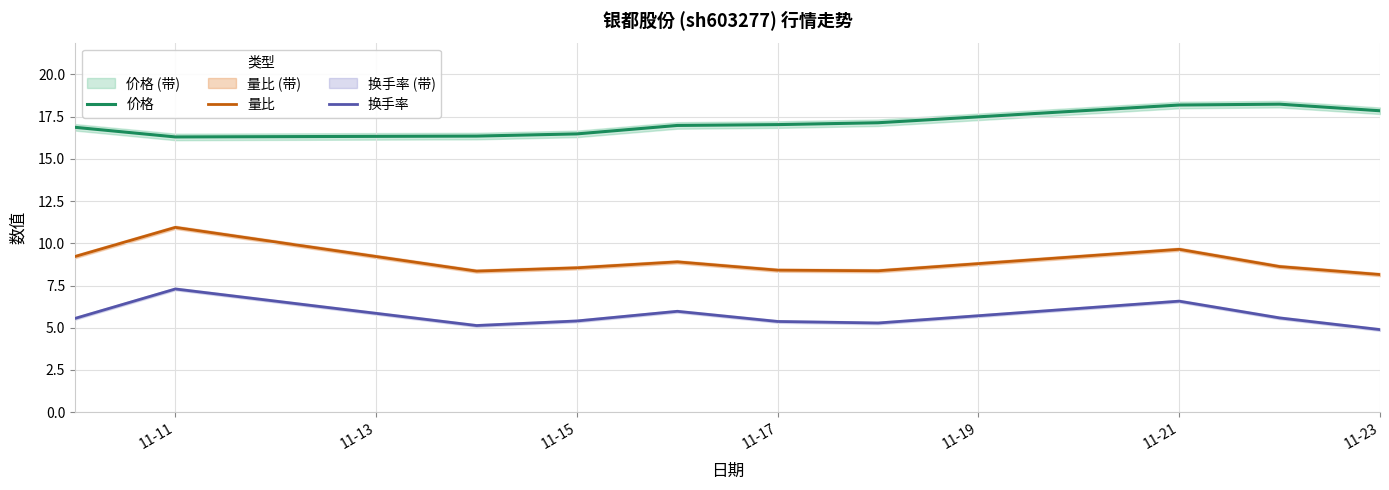

In 换手率, how many points are lower than both neighbors (excluding endpoints)?

2